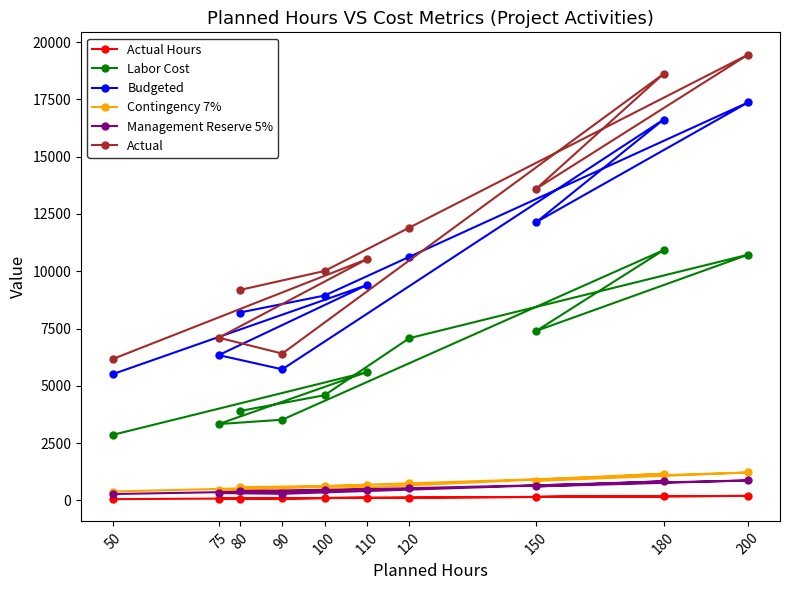

How many values in the Budgeted series exceed 9400?

4